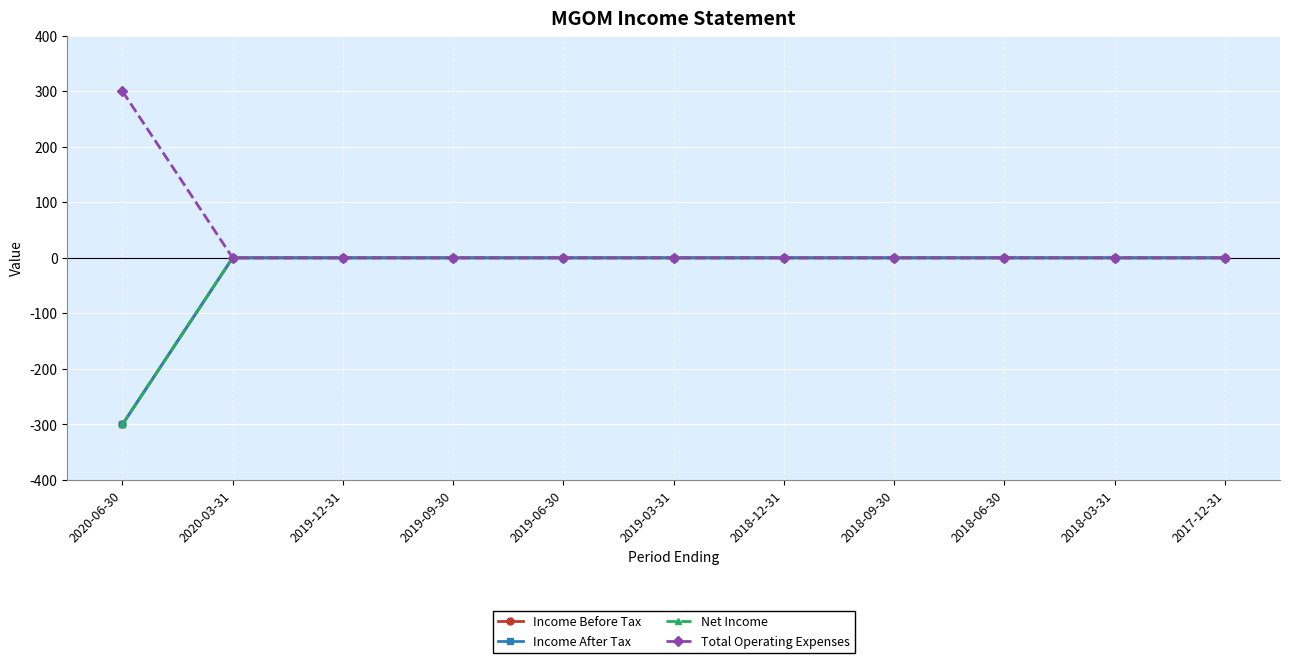

How many series are shown in this chart?

4